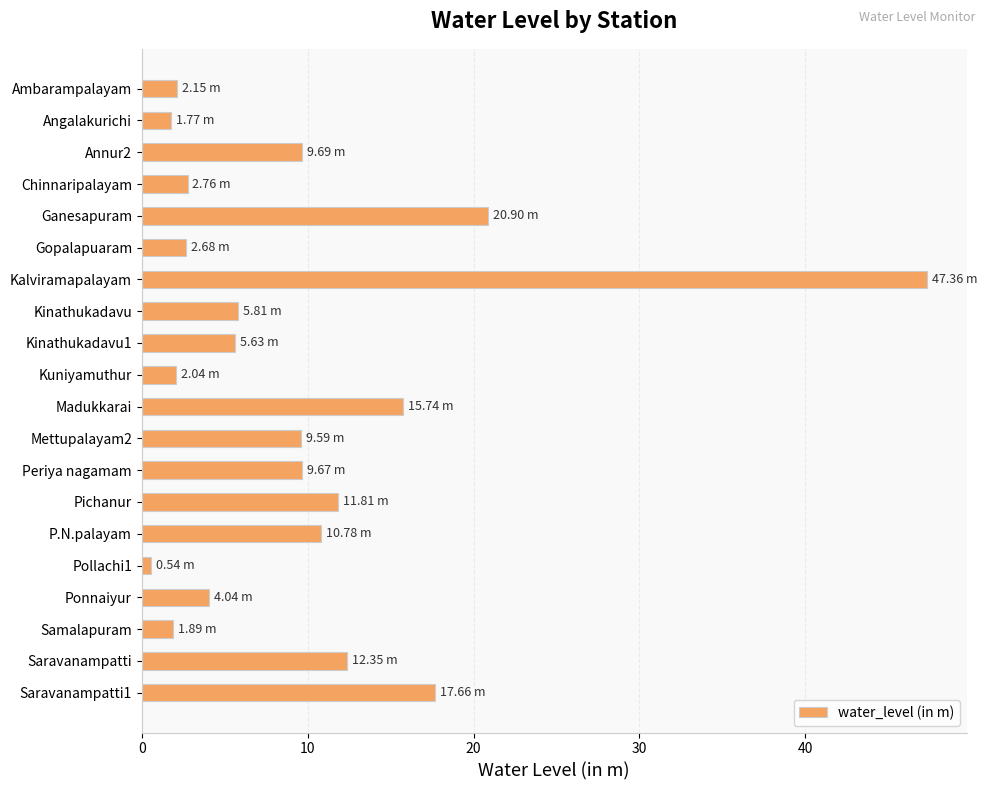

What is the label of the 16th bar from the bottom?

Ganesapuram